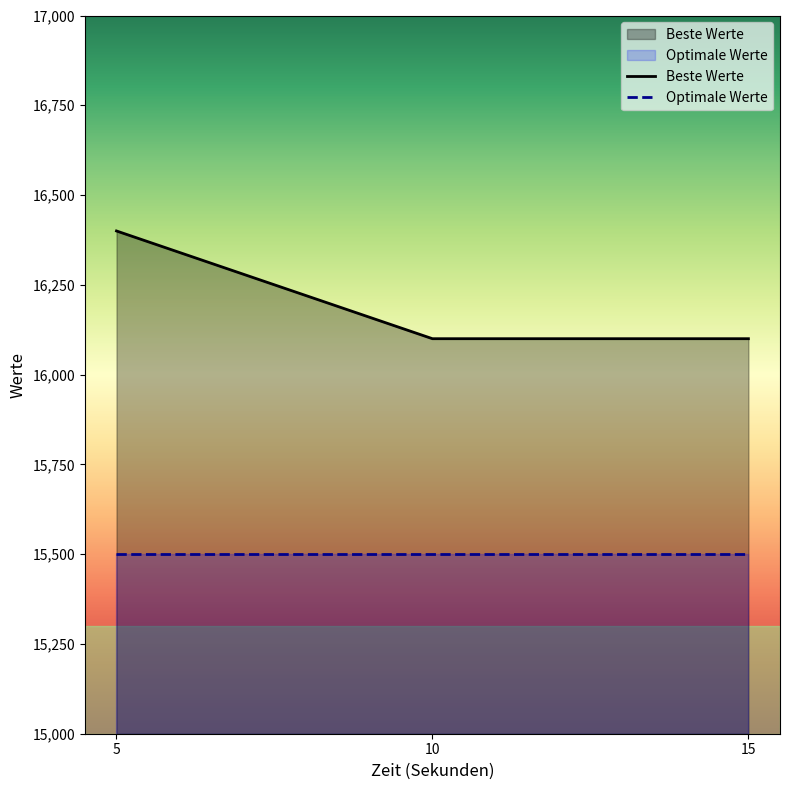

How many lines are shown in the chart?

2